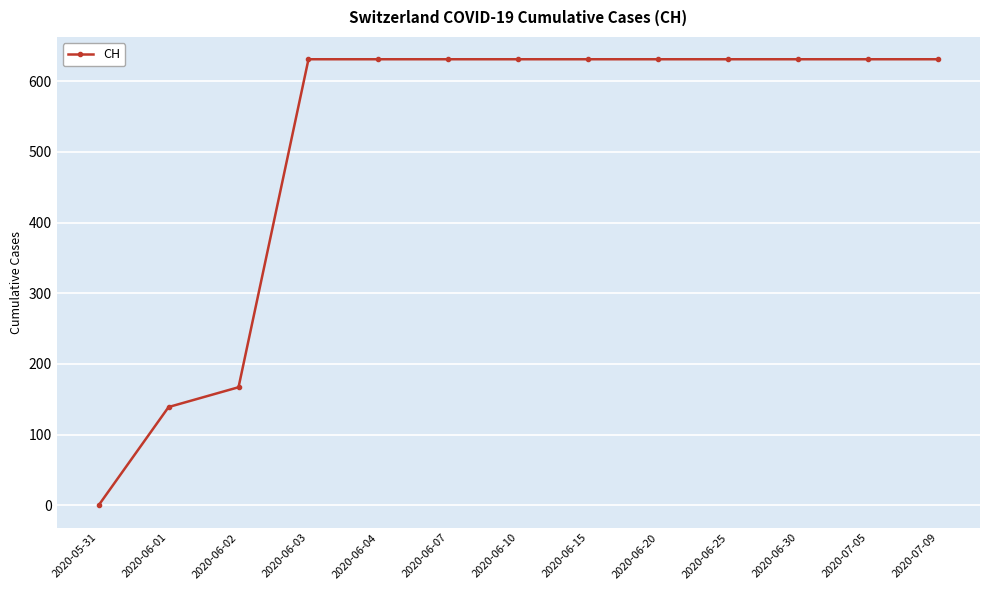

What is the difference between the second highest and second lowest values?

492